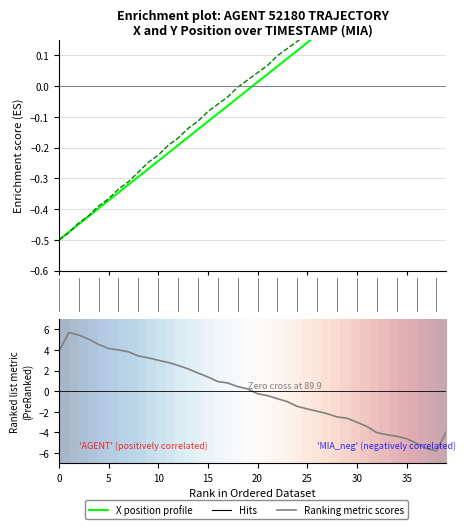

What is the difference between the maximum and minimum values in the Ranking metric scores series?

11.5